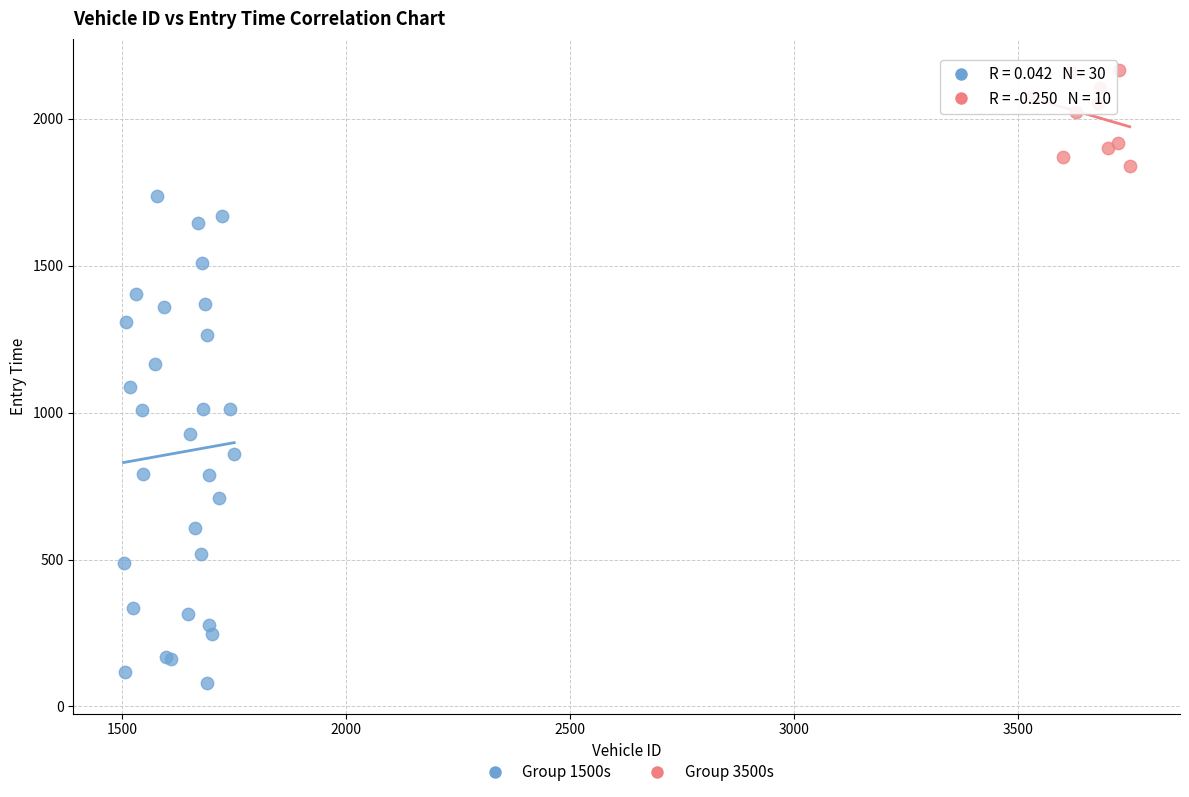

Which series reaches the minimum Y coordinate?

Group 1500s